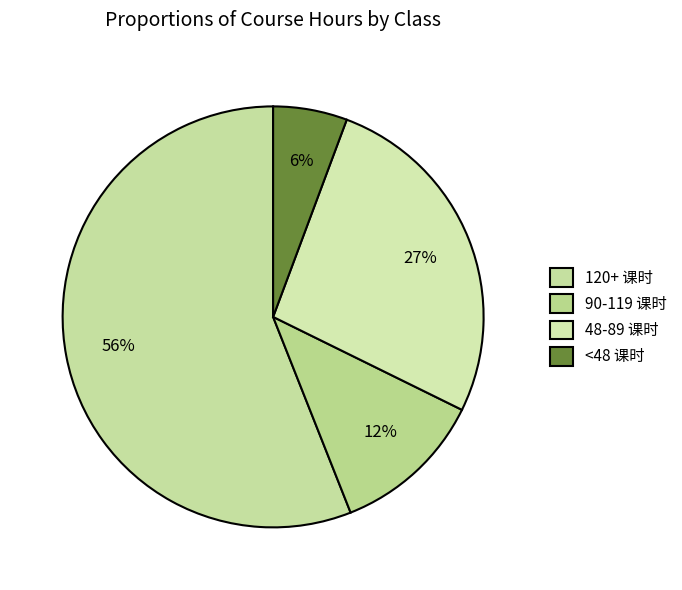

Count the number of slices in the pie.

4